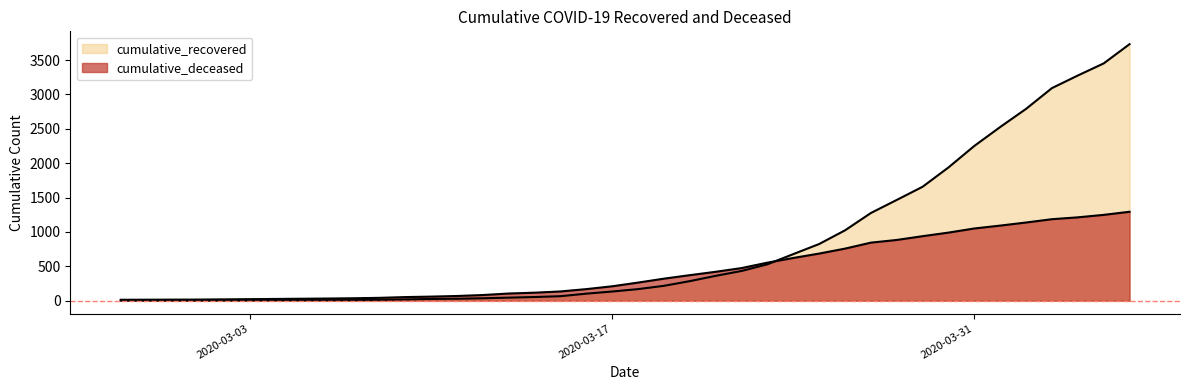

Which category has the lowest value across all series?

2020-02-27